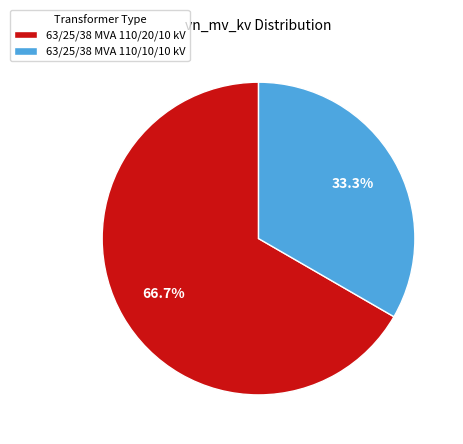

Rank the categories by value from highest to lowest.

63/25/38 MVA 110/20/10 kV, 63/25/38 MVA 110/10/10 kV